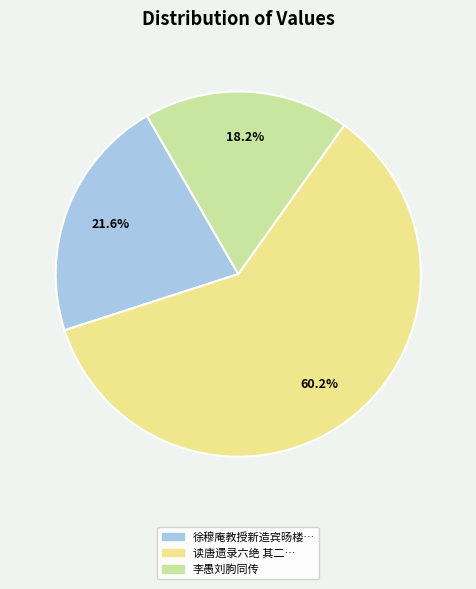

Is there any slice that represents more than half of the pie?

Yes